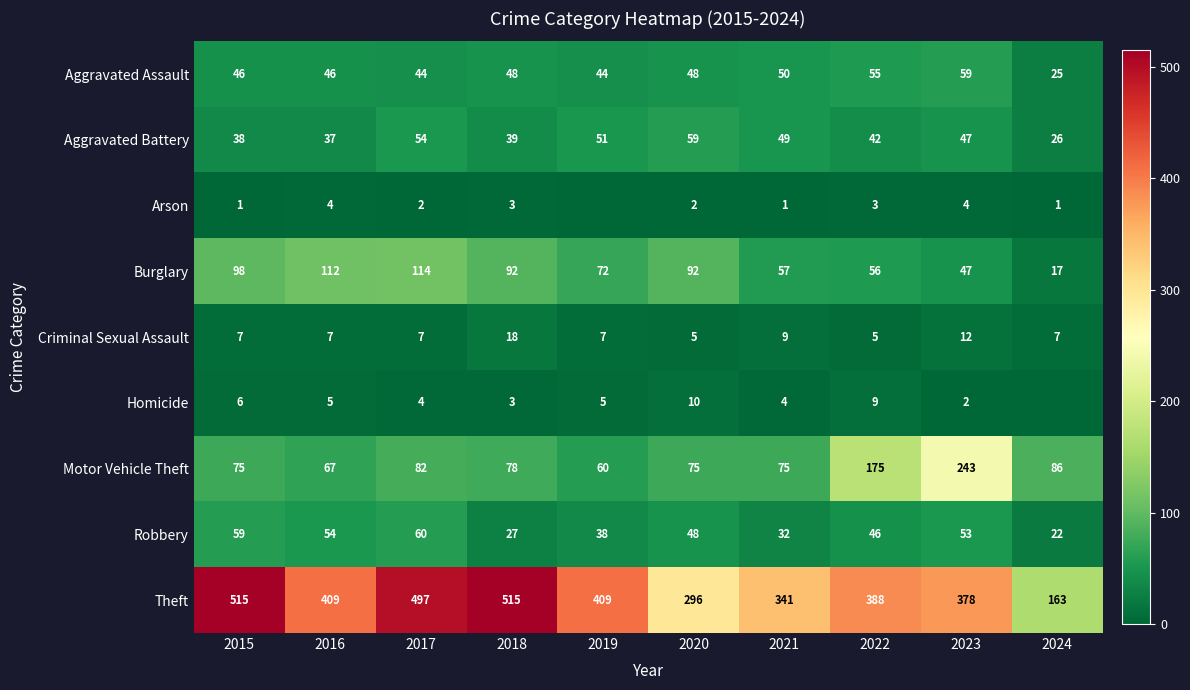

What is the total value across all series at 2021?

618